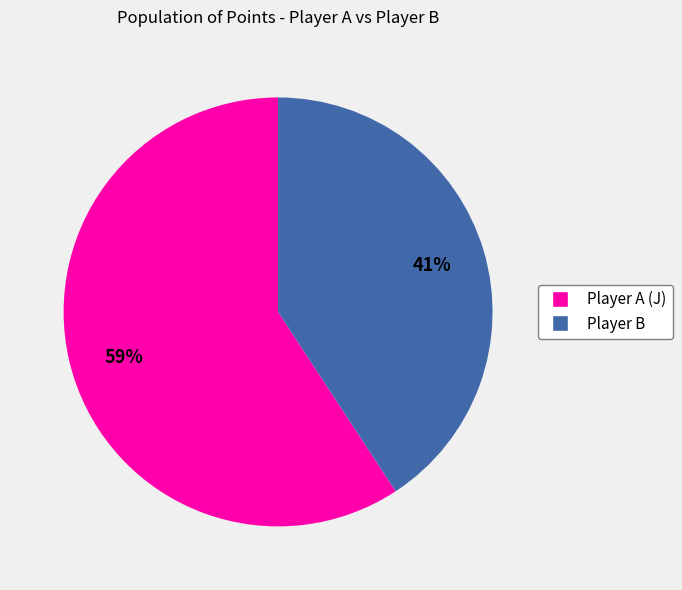

To the nearest percent, what portion does Player A (J) represent?

59%